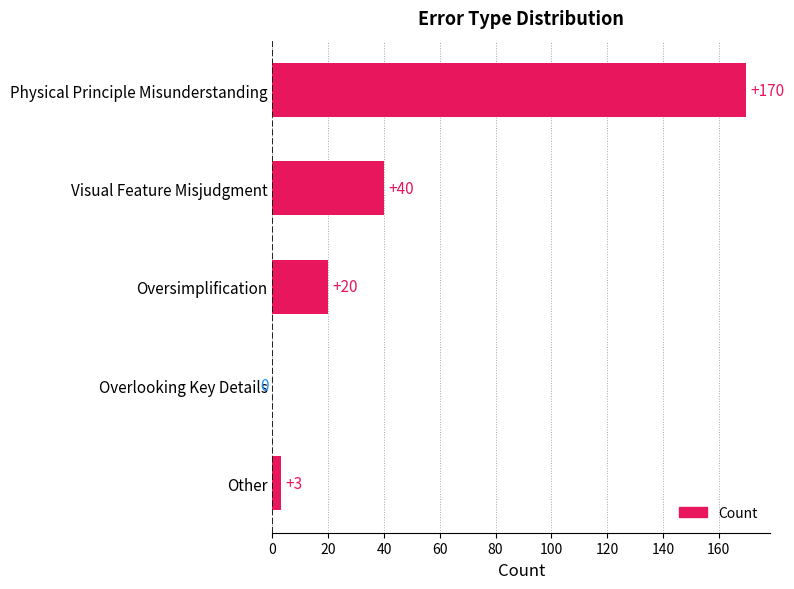

What is the sum of all values?

233